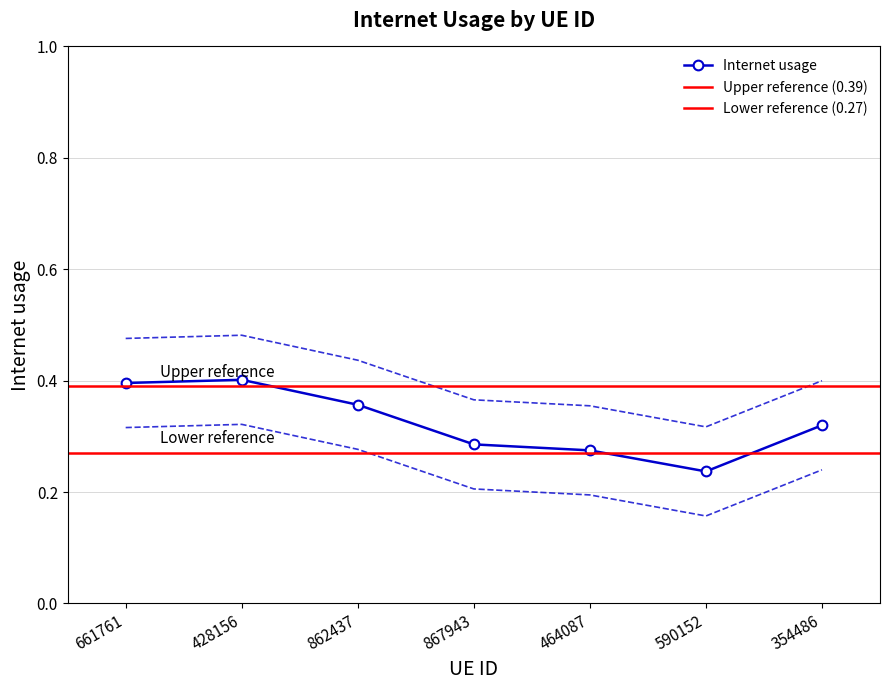

What is the difference between the values at 862437 and 867943?

0.1